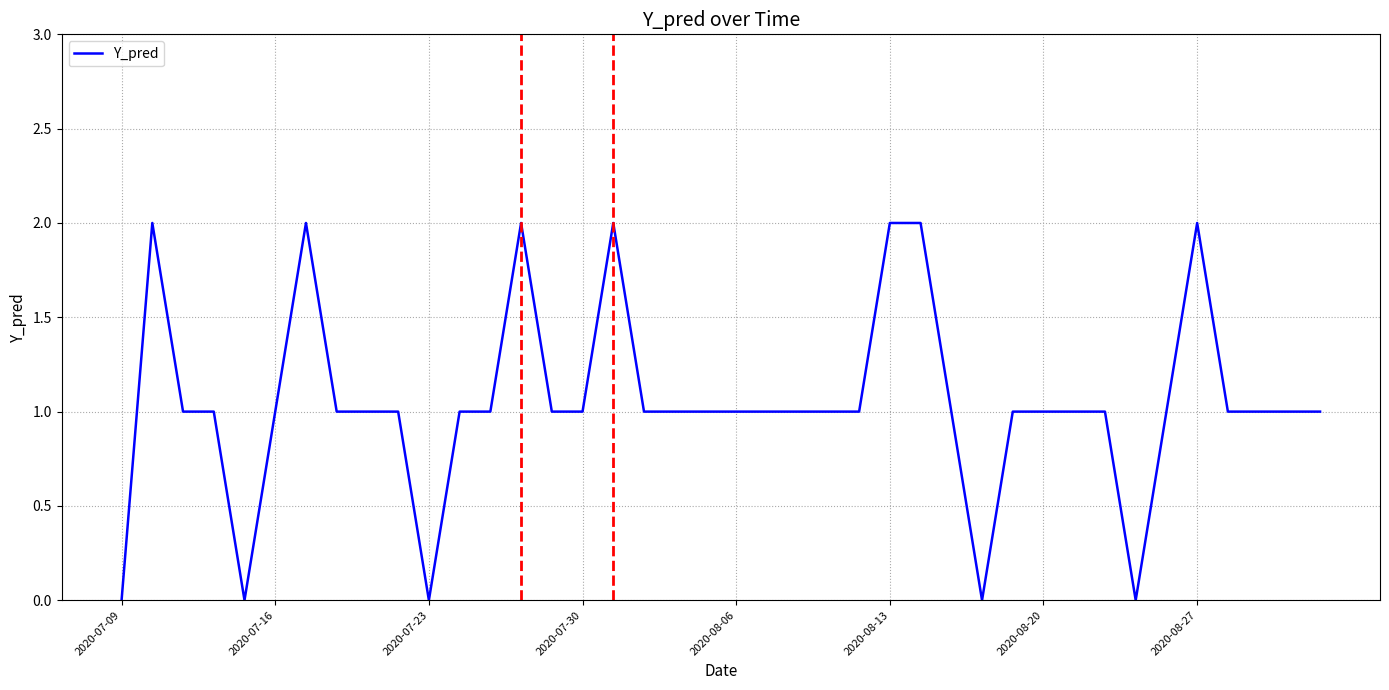

Does the chart have visible grid lines?

Yes